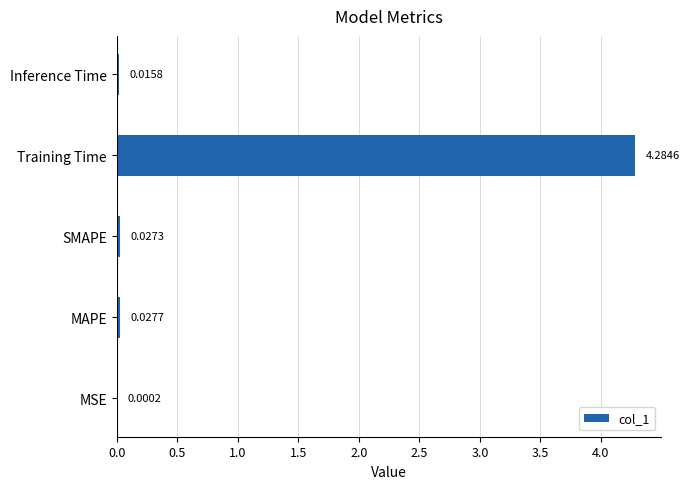

At which category does the chart reach its peak across all series?

Training Time